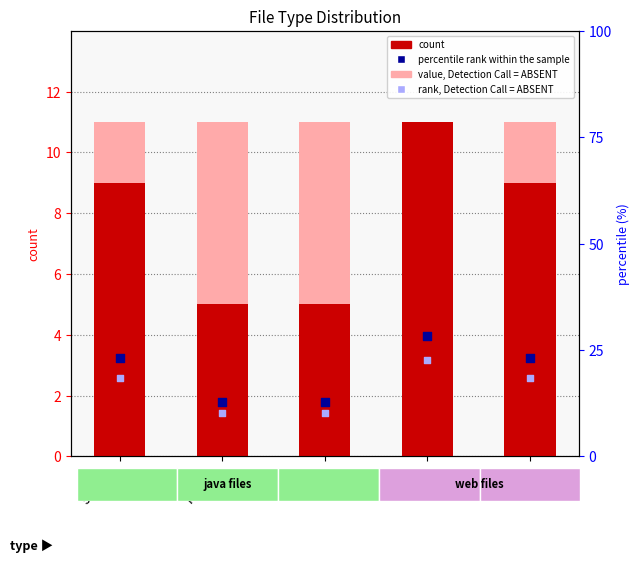

Which series reaches the maximum Y coordinate?

percentile rank within the sample